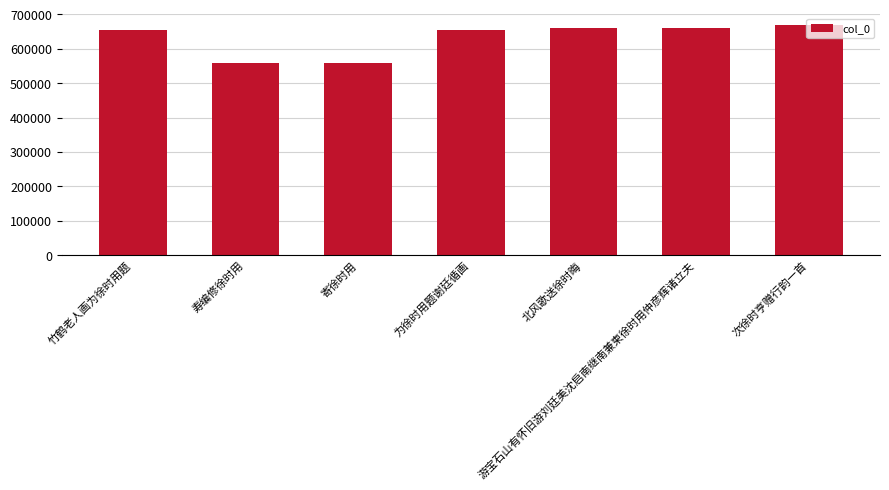

The value at 寿编修徐时用 is 134221. True or false?

False